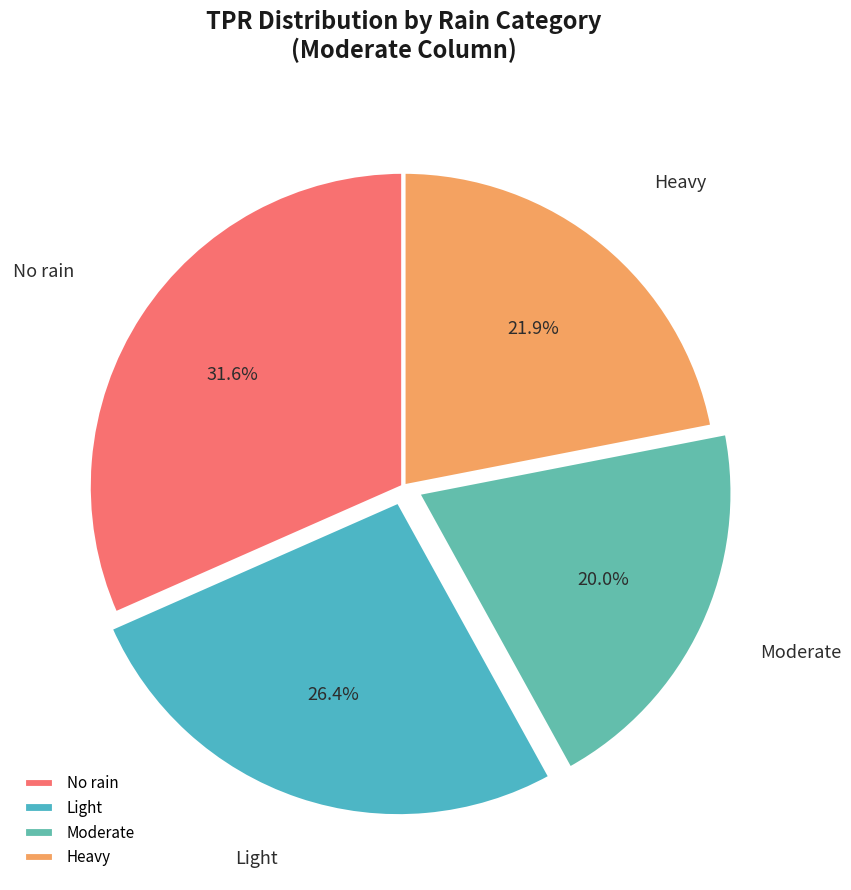

Which category has the smallest portion of the pie?

Moderate